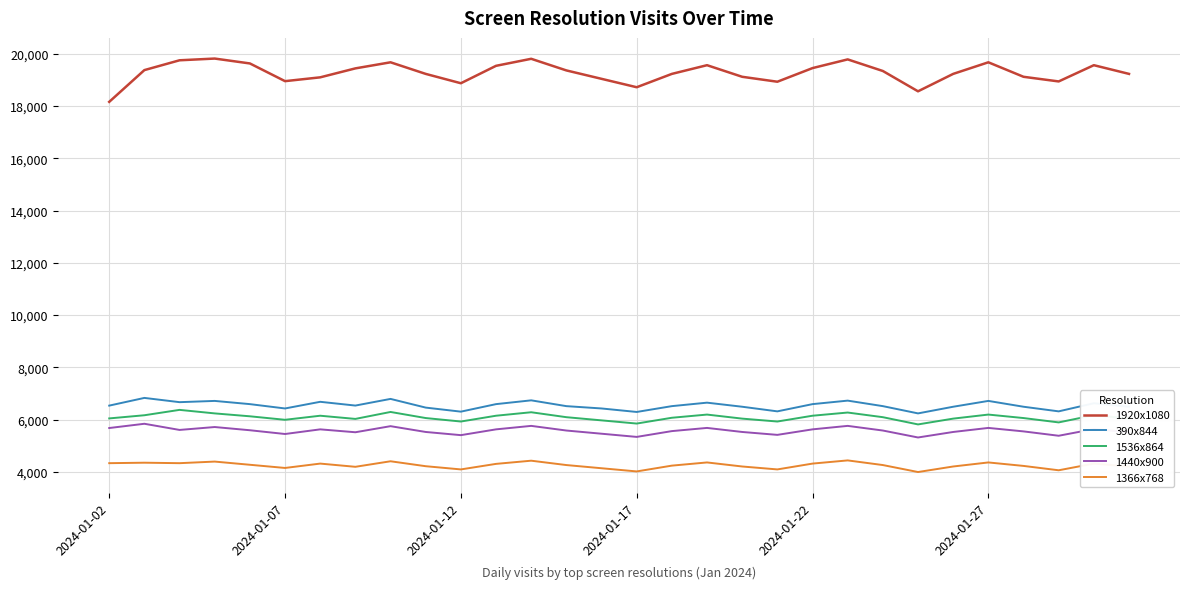

Which series has the widest spread of values?

1920x1080